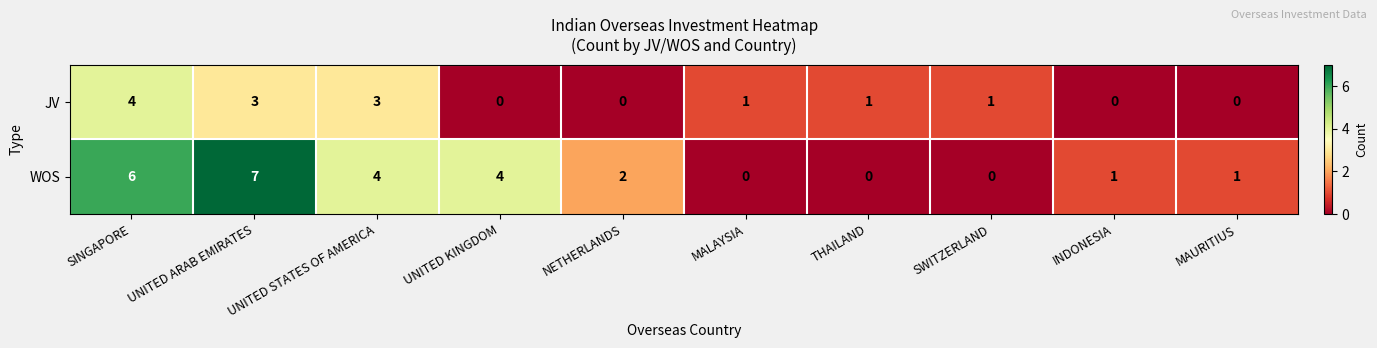

Which series has the widest spread of values?

WOS